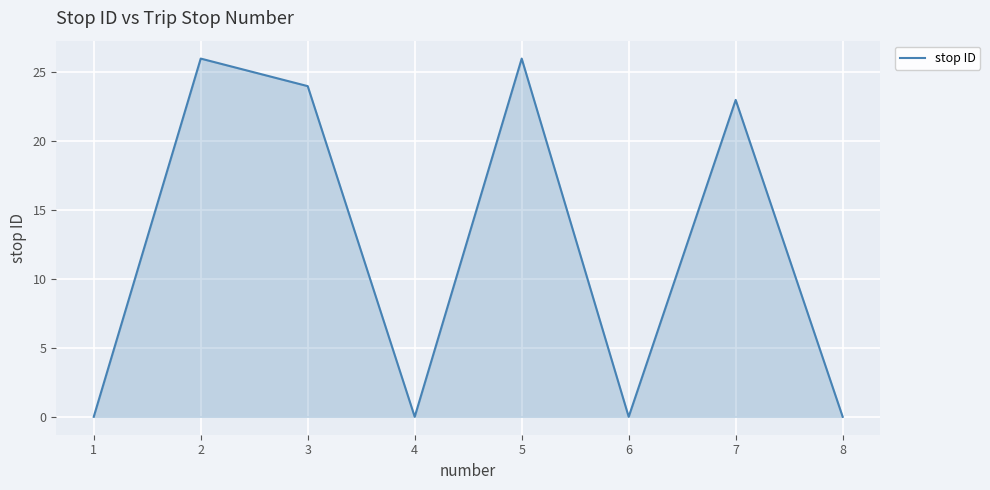

What is the change in value from 3 to 5?

+2